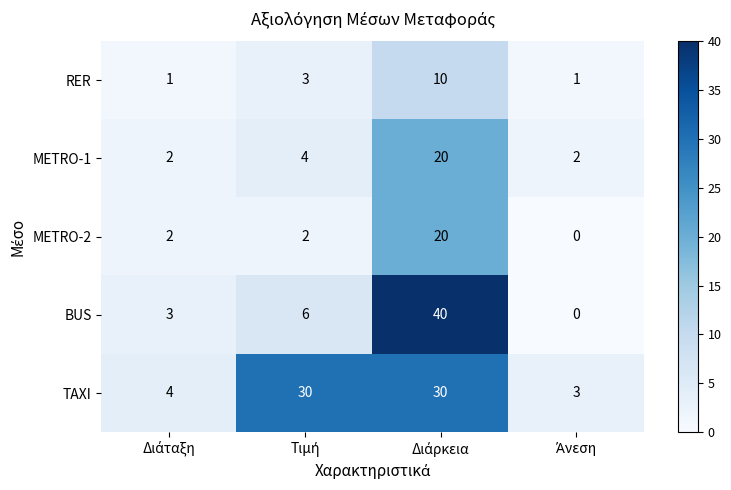

Which series has the largest total across all categories?

TAXI